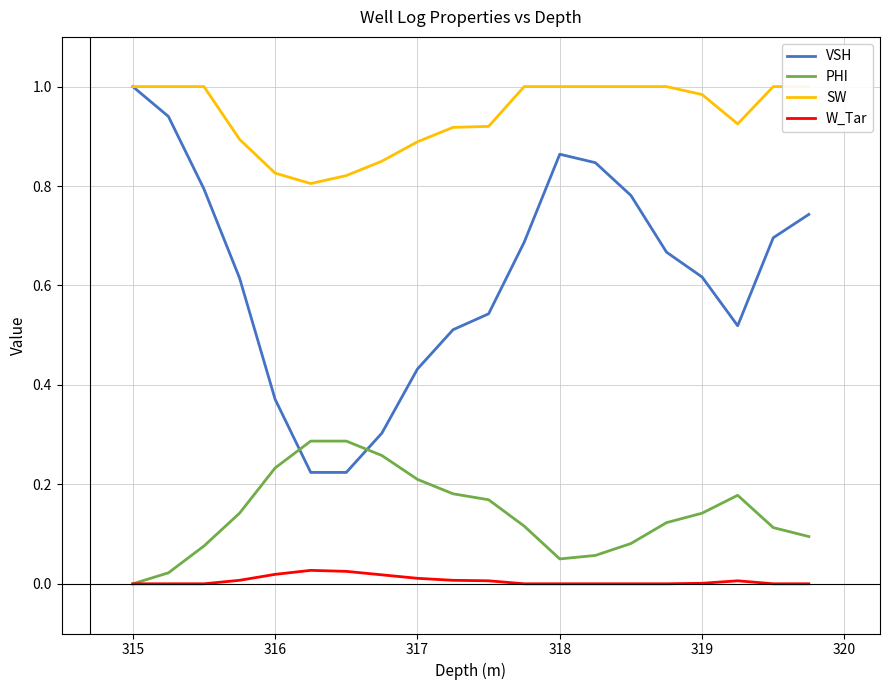

At how many categories does at least one series exceed 0?

20